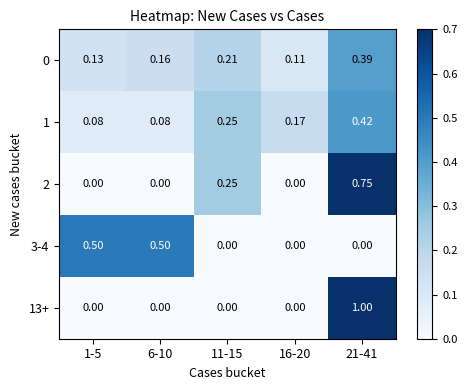

Is the value of 2 at 21-41 greater than the value of 13+ at 6-10?

Yes